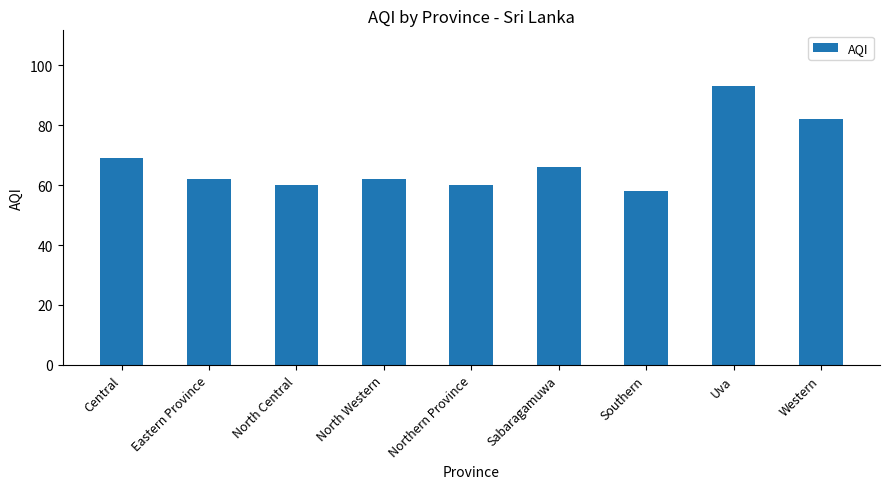

What is the difference between the maximum and minimum values?

35